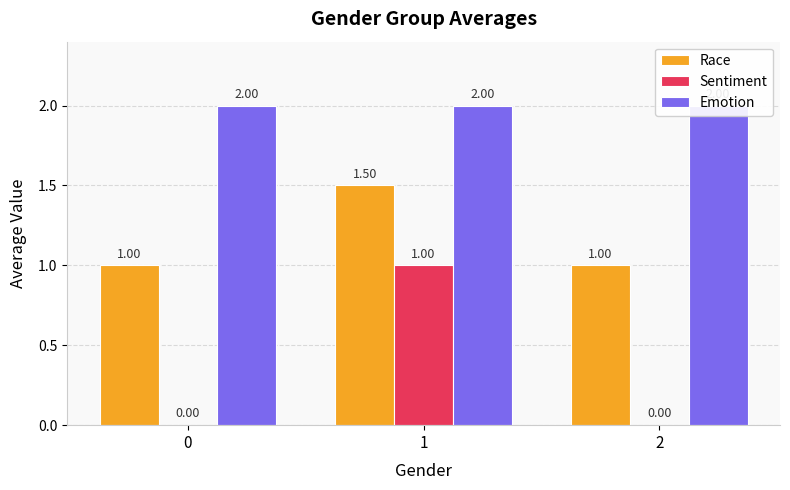

Rank the series by their average value, from highest to lowest.

Emotion, Race, Sentiment